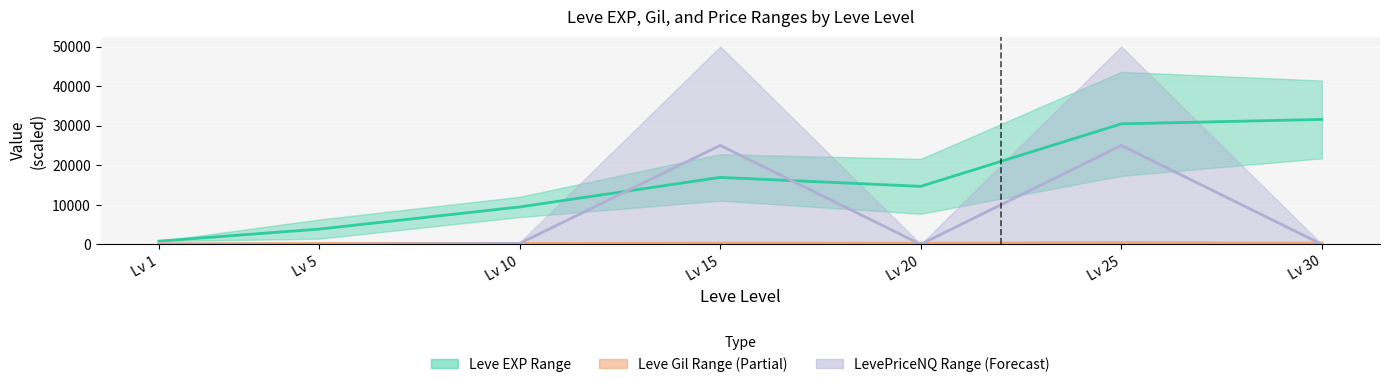

List the series in order of their overall mean, highest first.

Leve EXP lower, LevePriceNQ upper, Leve Gil upper